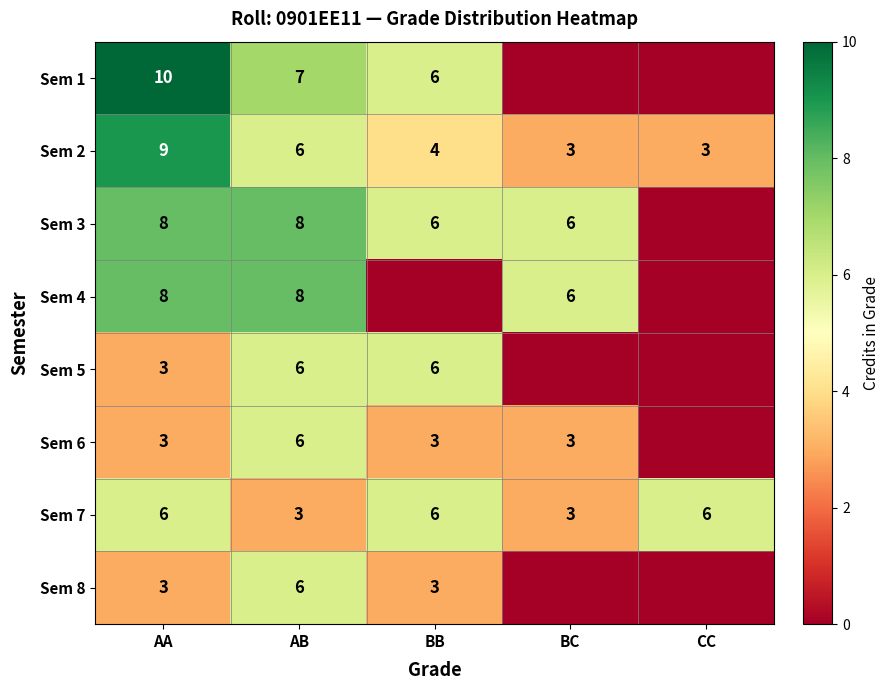

The value of Sem 8 at BB is 1. True or false?

False